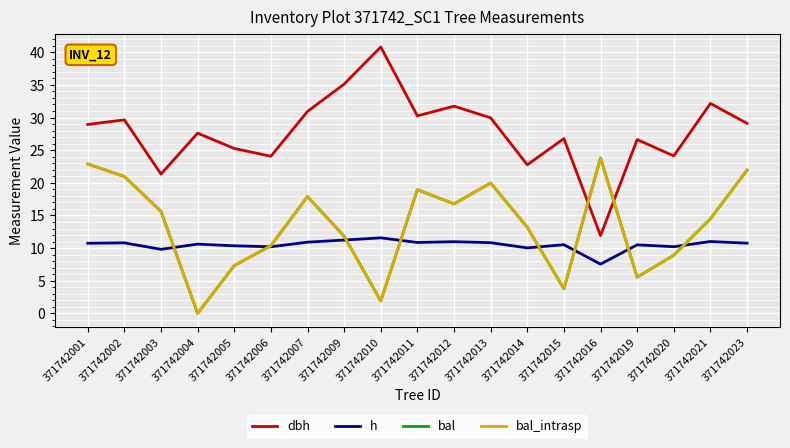

Is this an area chart (filled region under the line)?

No